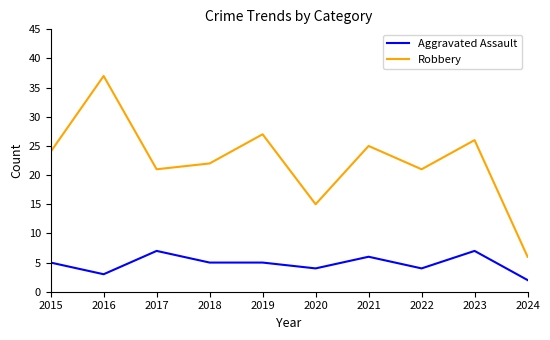

What is the difference between the maximum and minimum values in the Robbery series?

31